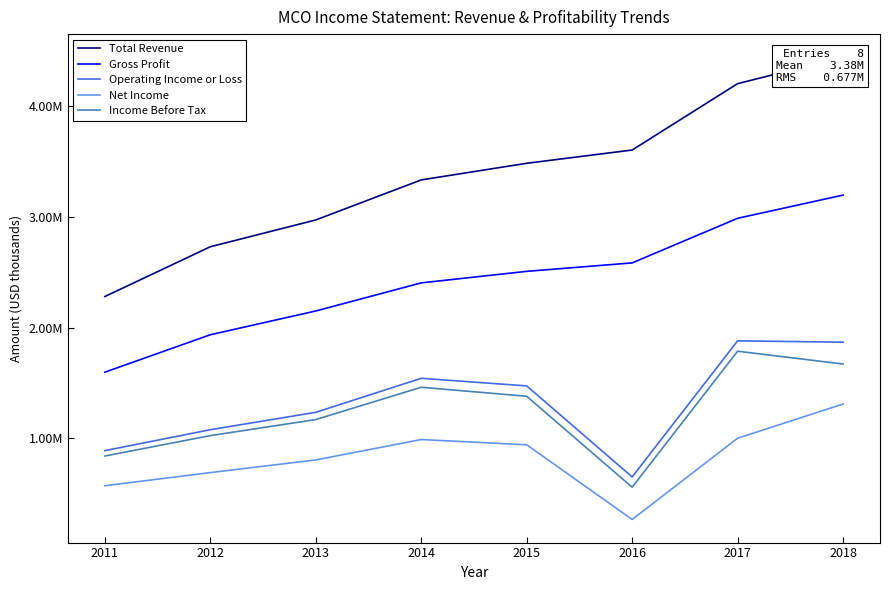

What are all the series names shown in the legend?

Total Revenue, Gross Profit, Operating Income or Loss, Net Income, Income Before Tax